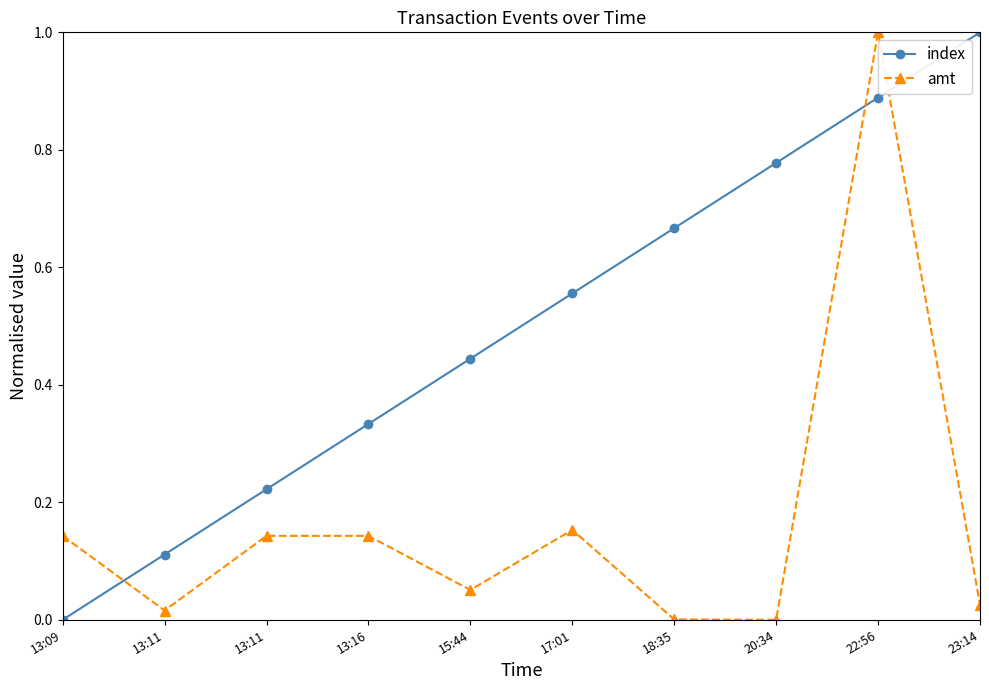

Reading left to right, extract all data points from this chart.

index: 13:09=0.0	13:11=0.1	13:11=0.2	13:16=0.3	15:44=0.4	17:01=0.6	18:35=0.7	20:34=0.8	22:56=0.9	23:14=1.0
amt: 13:09=0.1	13:11=0.0	13:11=0.1	13:16=0.1	15:44=0.1	17:01=0.2	18:35=0.0	20:34=0.0	22:56=1.0	23:14=0.0